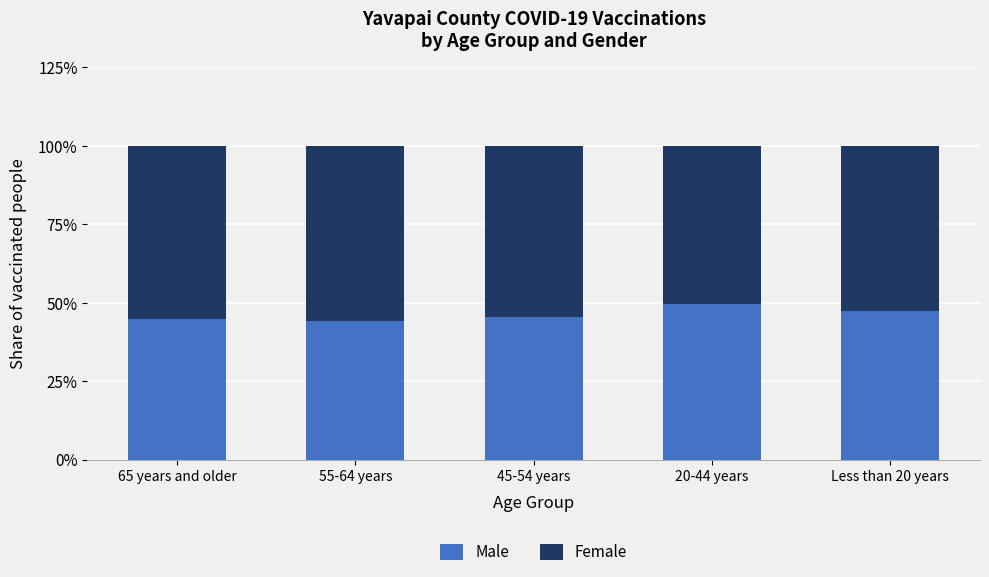

What is the highest value of the Male series?

49.5